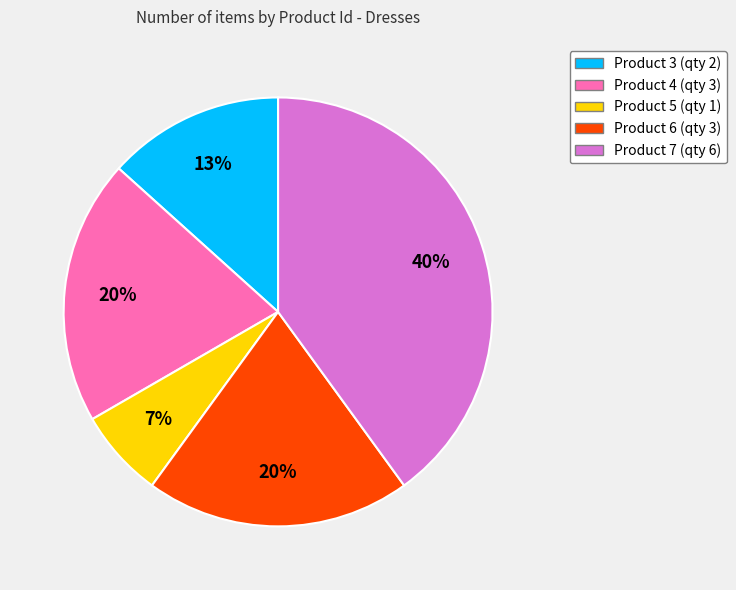

Combined, do Product 6 and Product 4 account for over 50%?

No